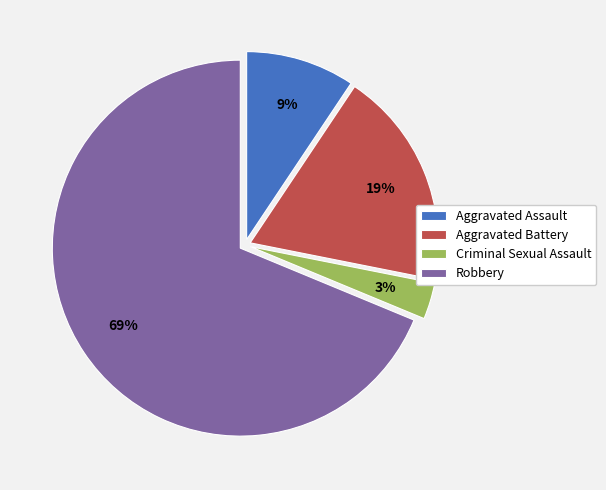

How many segments does this pie chart have?

4